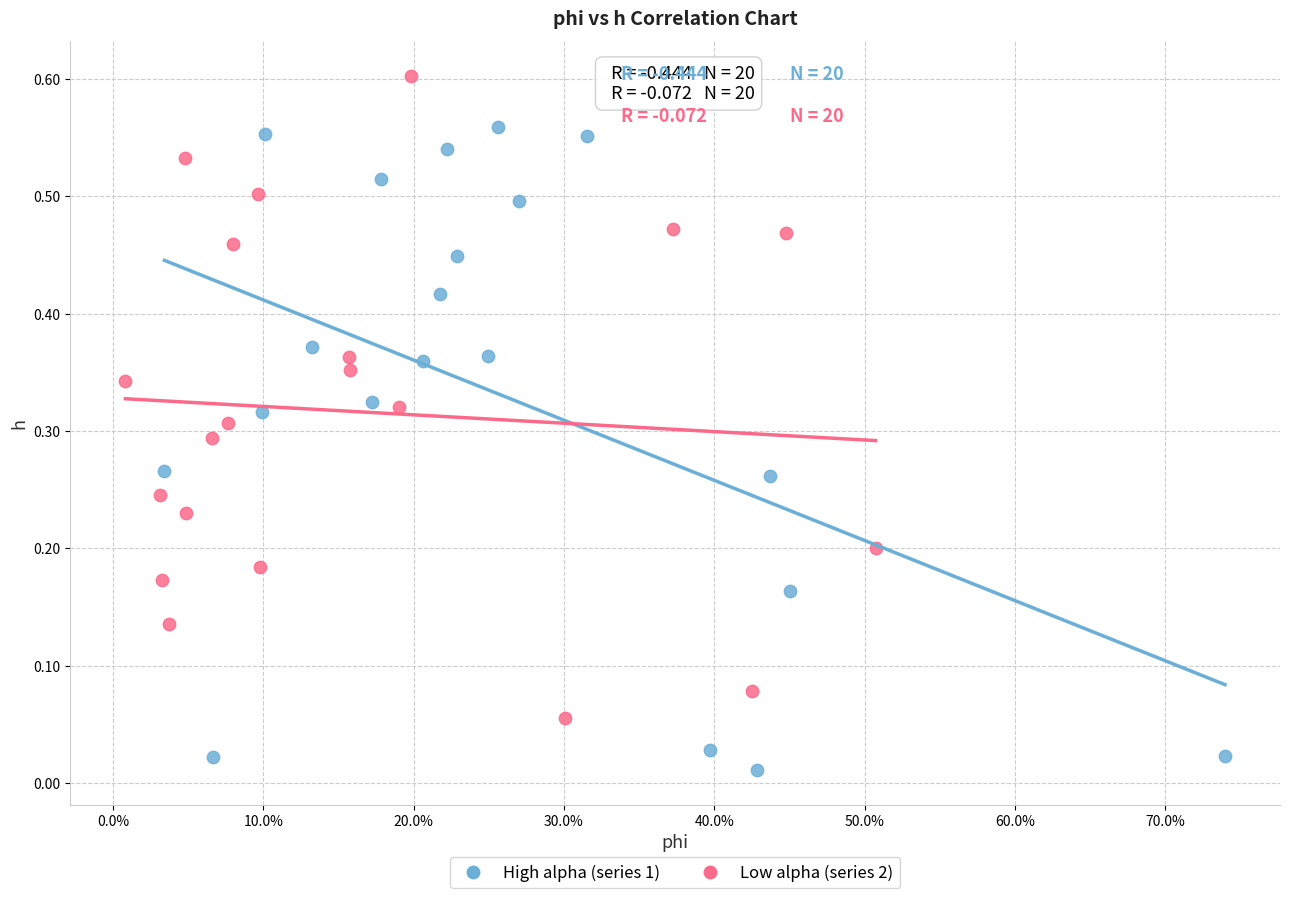

Which series reaches the minimum Y coordinate?

High alpha (series 1)